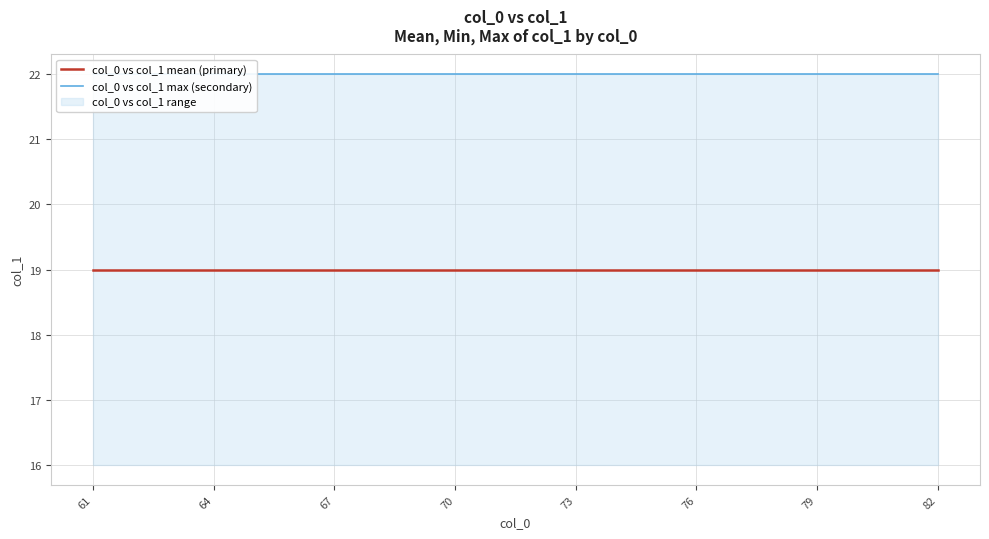

Does the chart have visible grid lines?

Yes